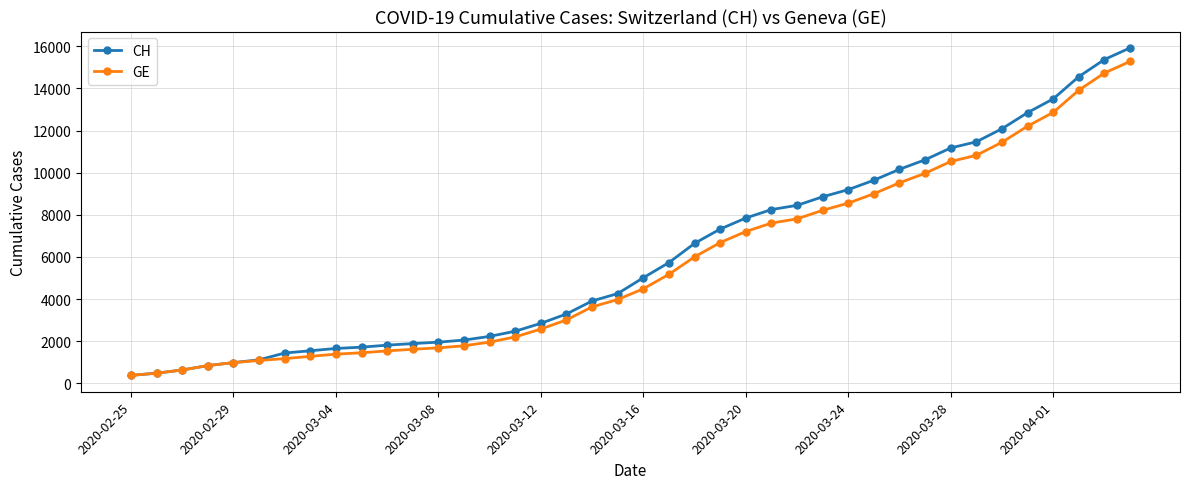

Which series has the widest spread of values?

CH